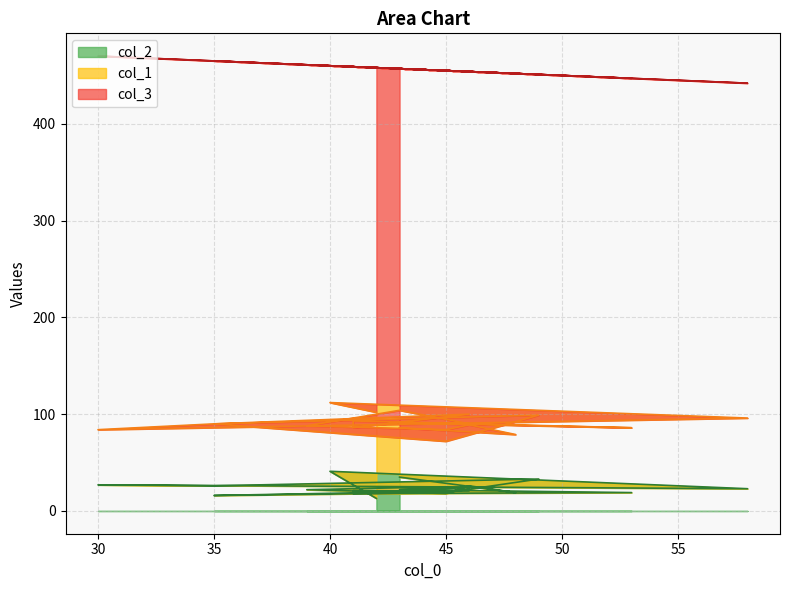

Is it true that col_2 equals 35 at 46?

False